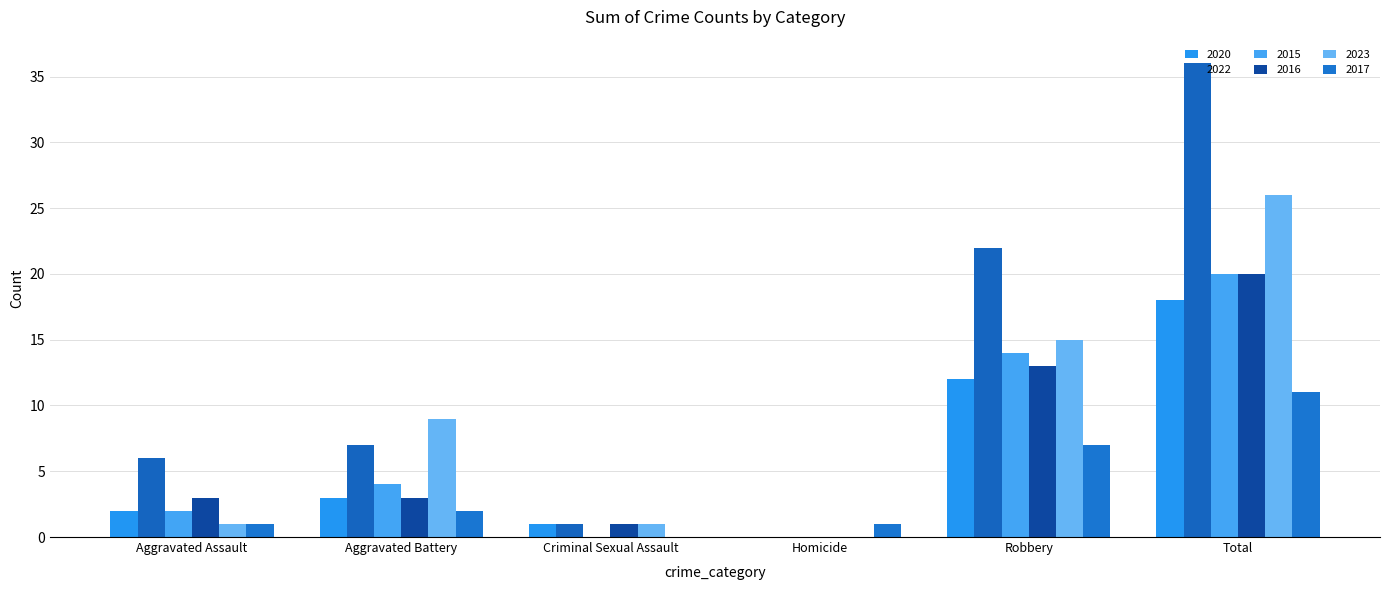

Which series has the largest range (max minus min)?

2022